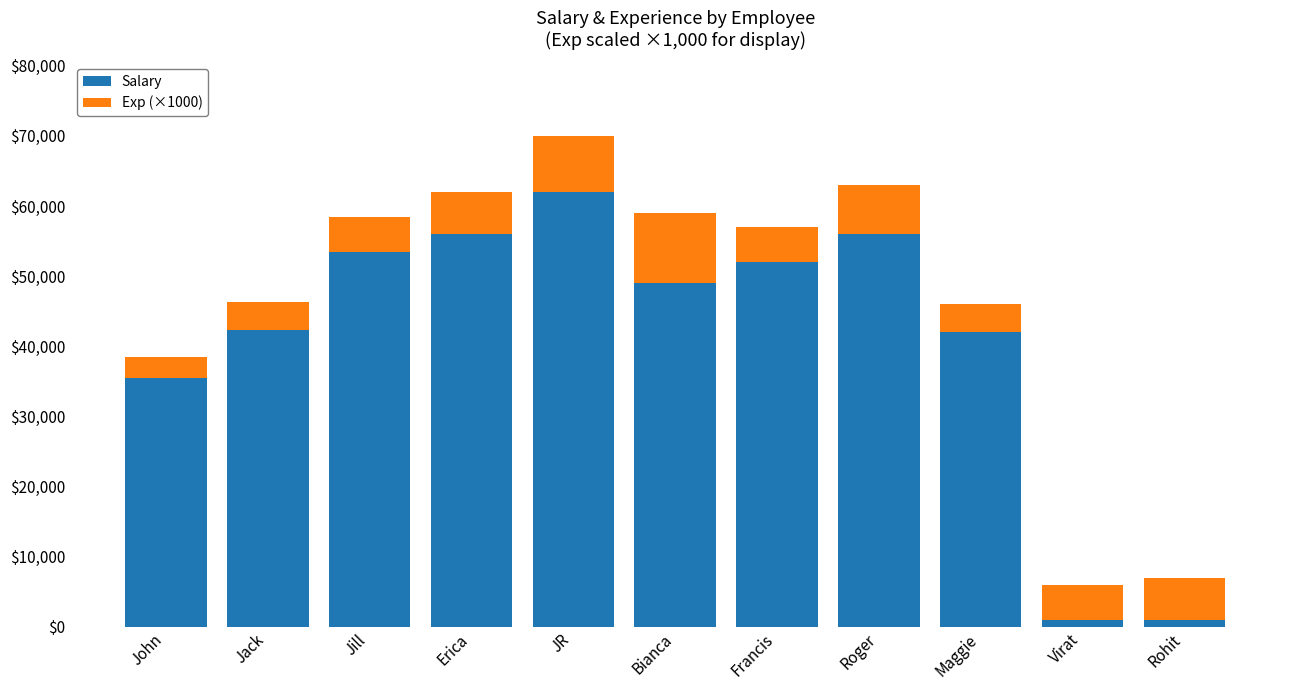

What is the total value across all series at Jack?

46300